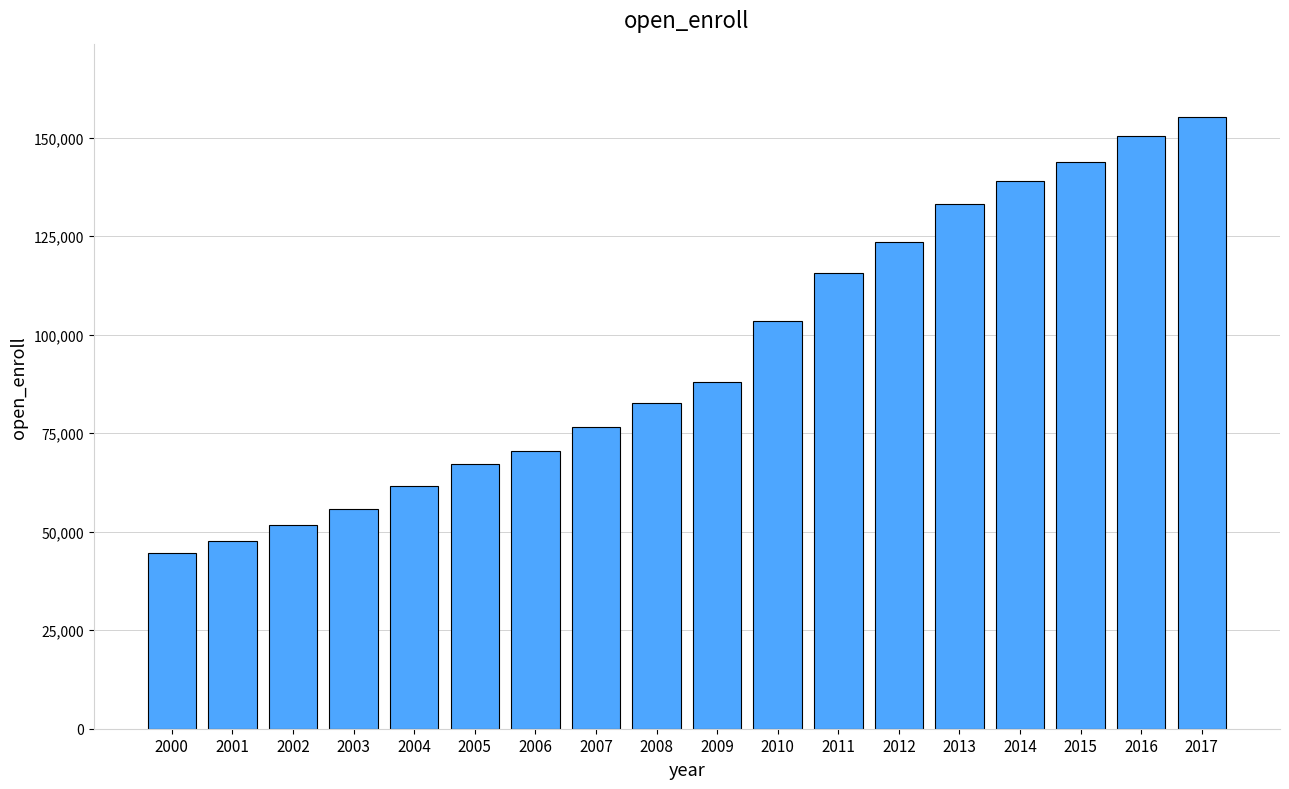

What is the value of the 9th bar from the left?

82675